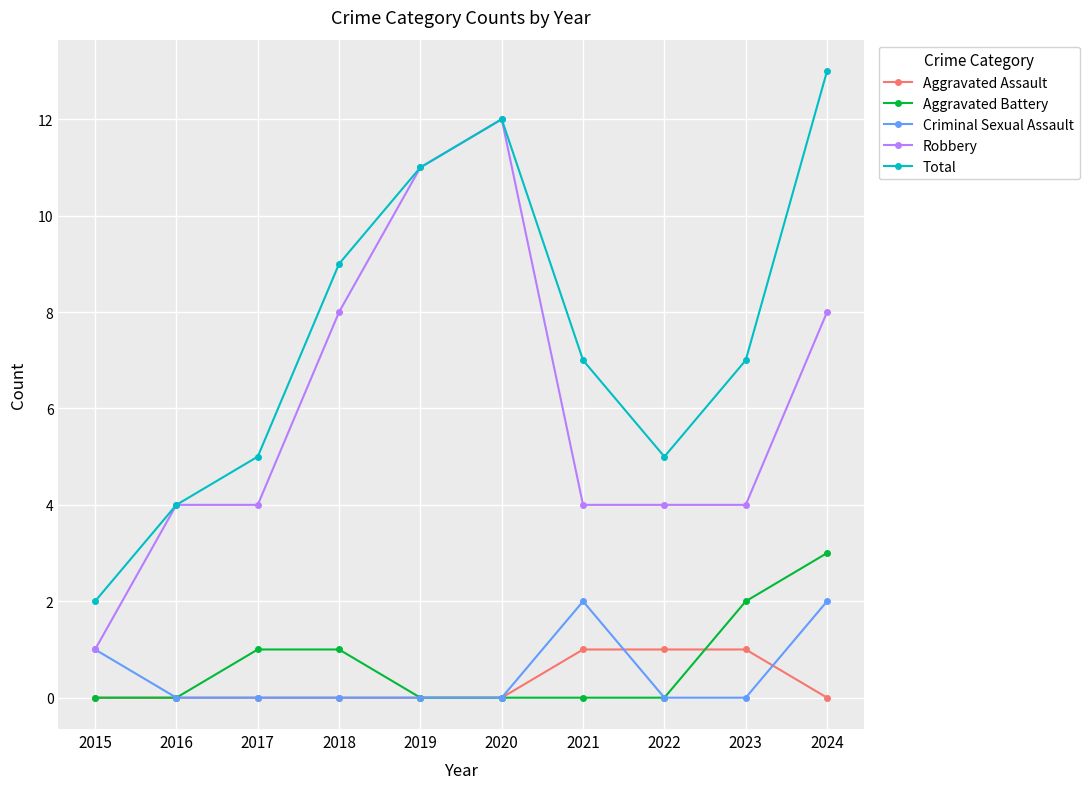

What is the spread (max minus min) of values at 2017?

5